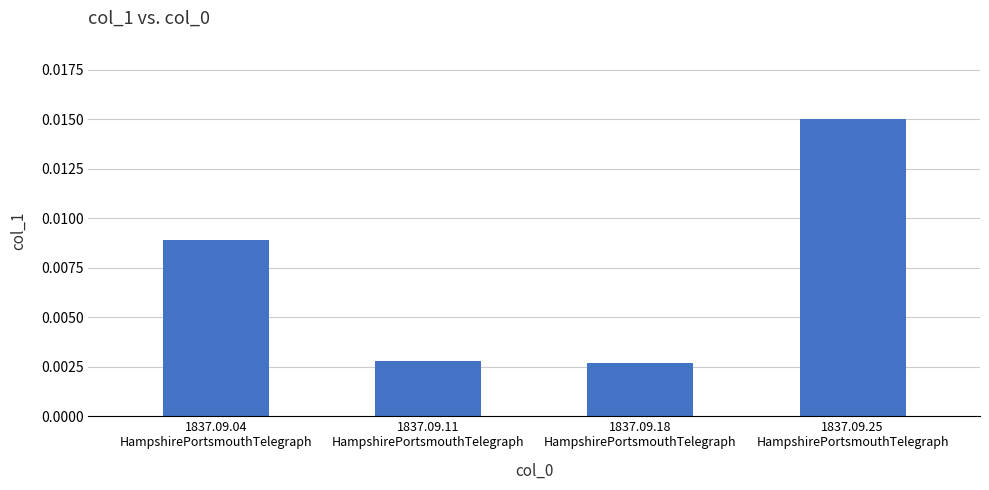

How many values are between 0 and 1?

4